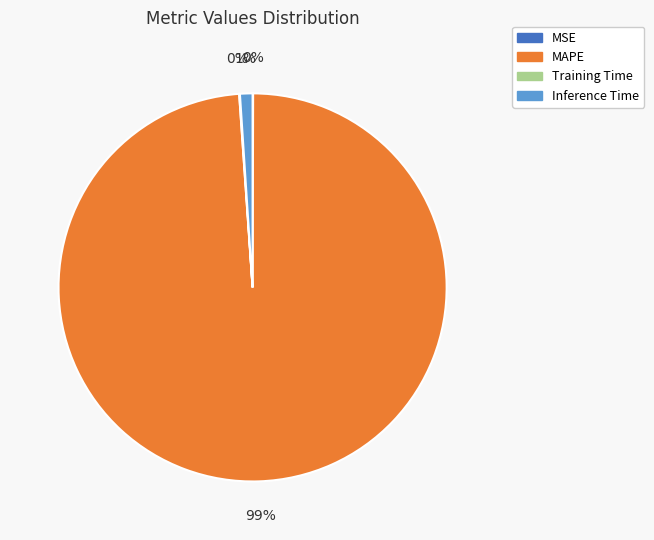

The Inference Time slice represents 1% of the pie. True or false?

True